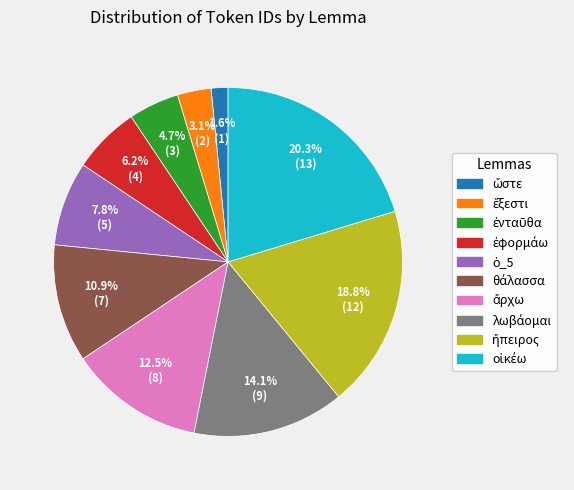

Is there any slice that represents more than half of the pie?

No